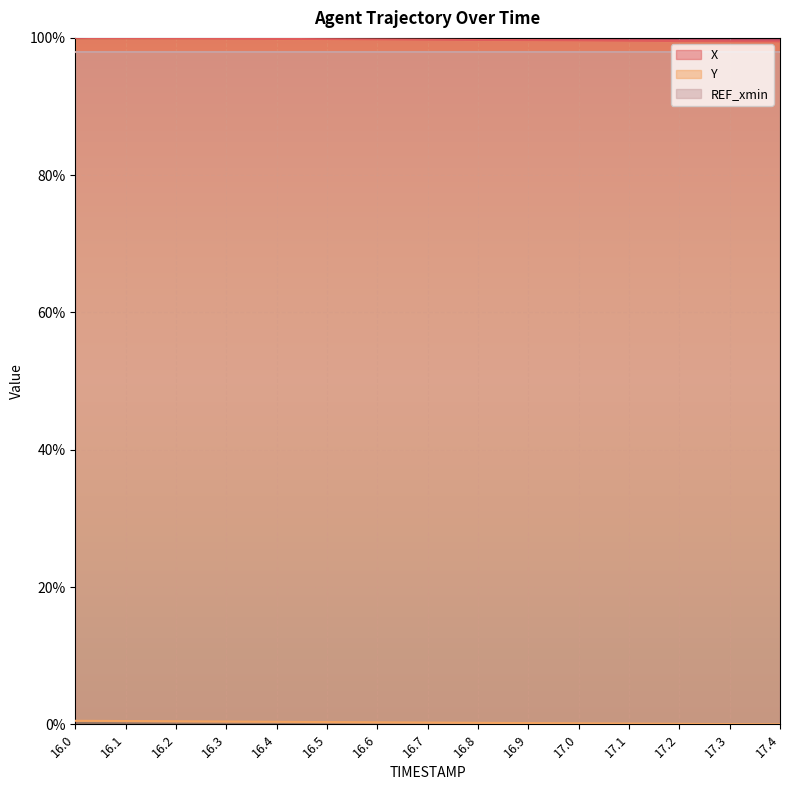

At how many categories does at least one series exceed 19?

15